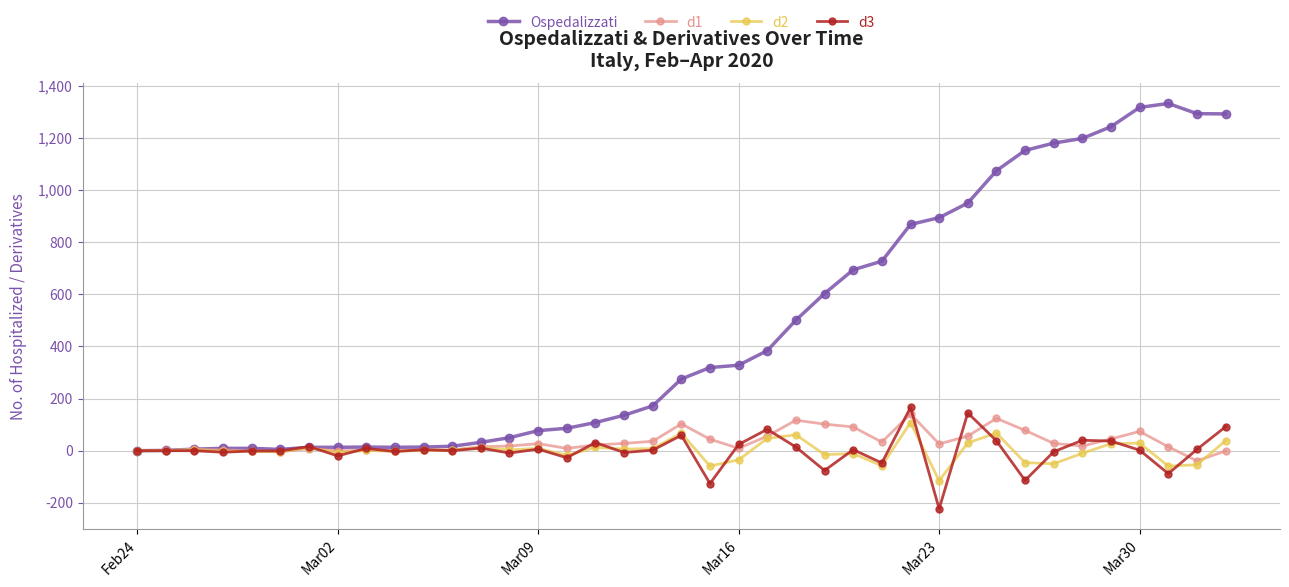

What are all the series names shown in the legend?

Ospedalizzati, d1, d2, d3